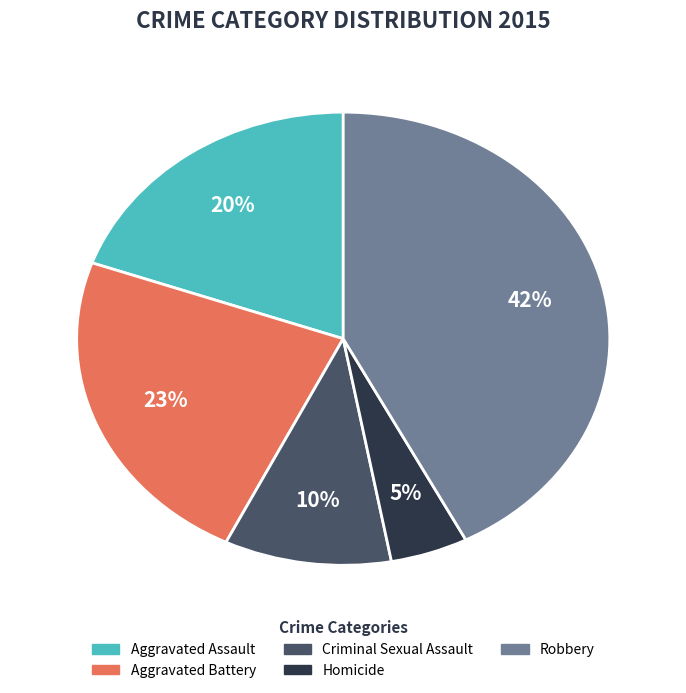

Does Criminal Sexual Assault represent more than half of the total?

No